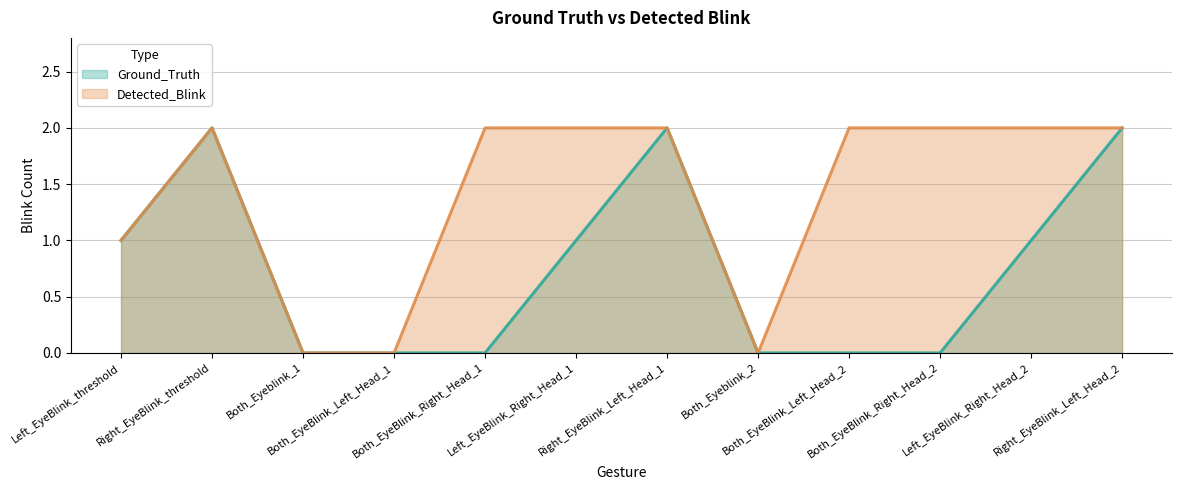

What position from the left is Left_EyeBlink_threshold?

1